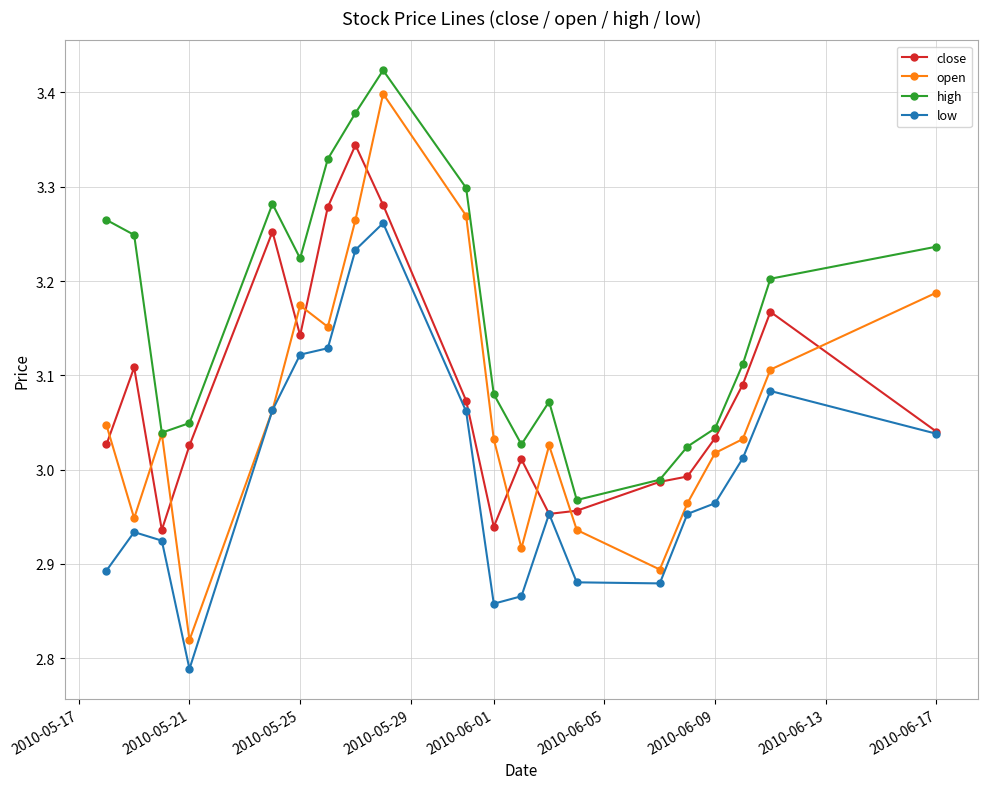

Is this an area chart (filled region under the line)?

No